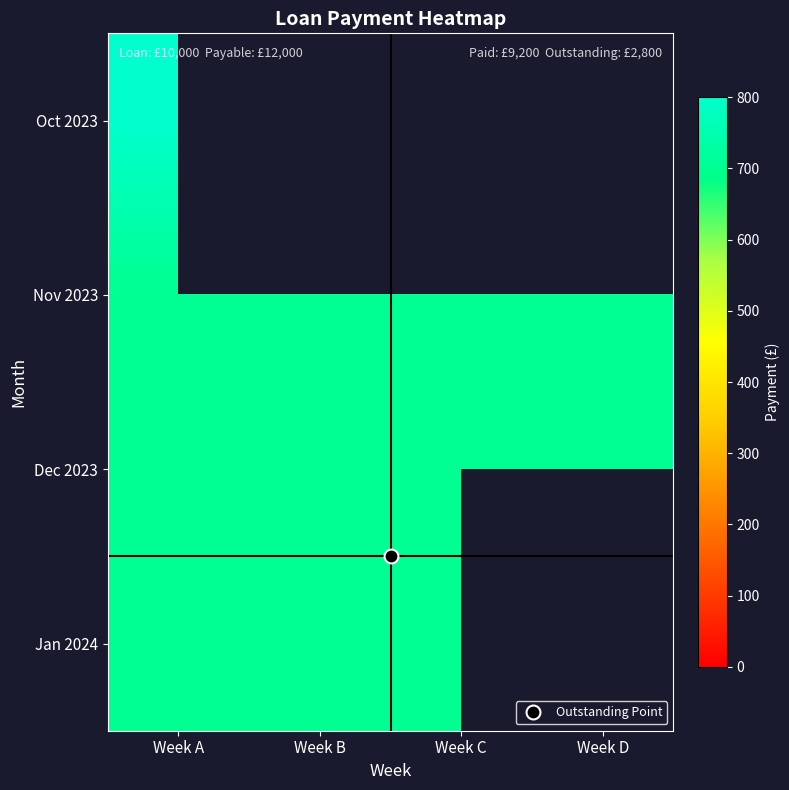

Rank the series at Week D from highest to lowest value.

Oct 2023, Nov 2023, Dec 2023, Jan 2024